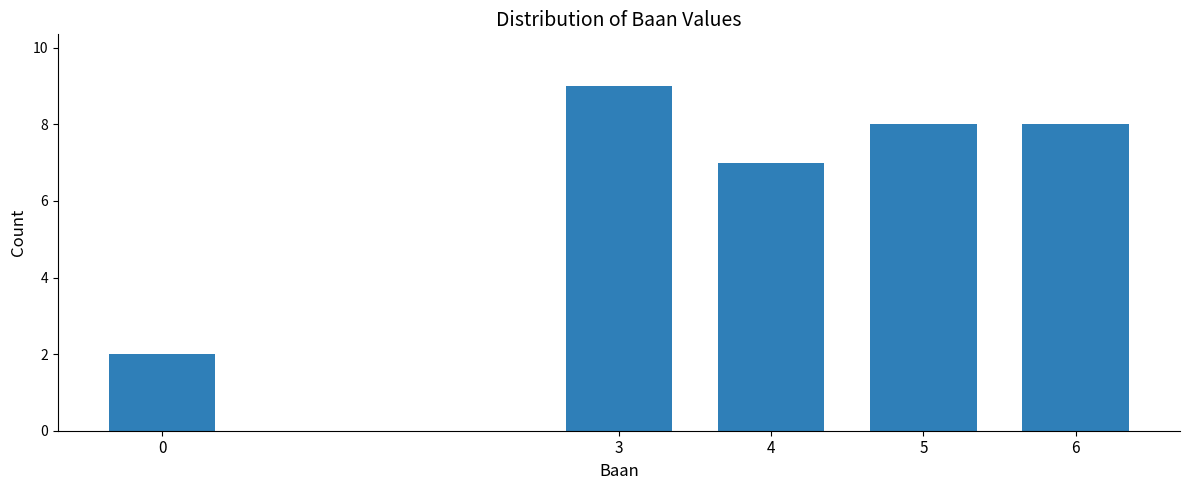

Reading left to right, transcribe all the data shown in this chart.

2	9	7	8	8